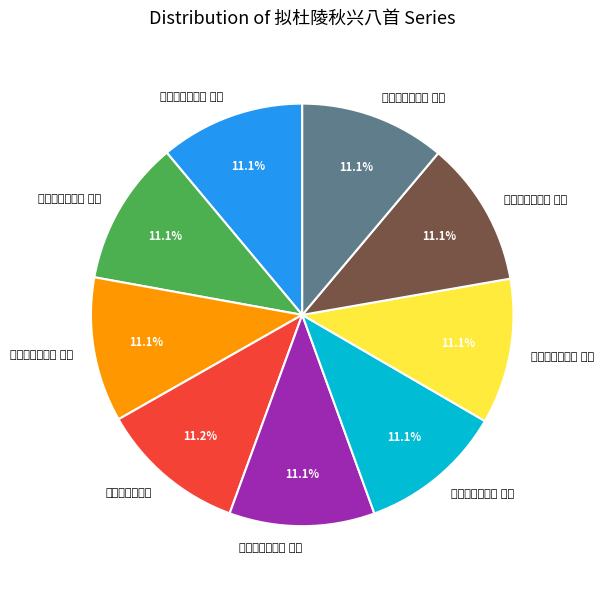

How many slices are in this pie chart?

9